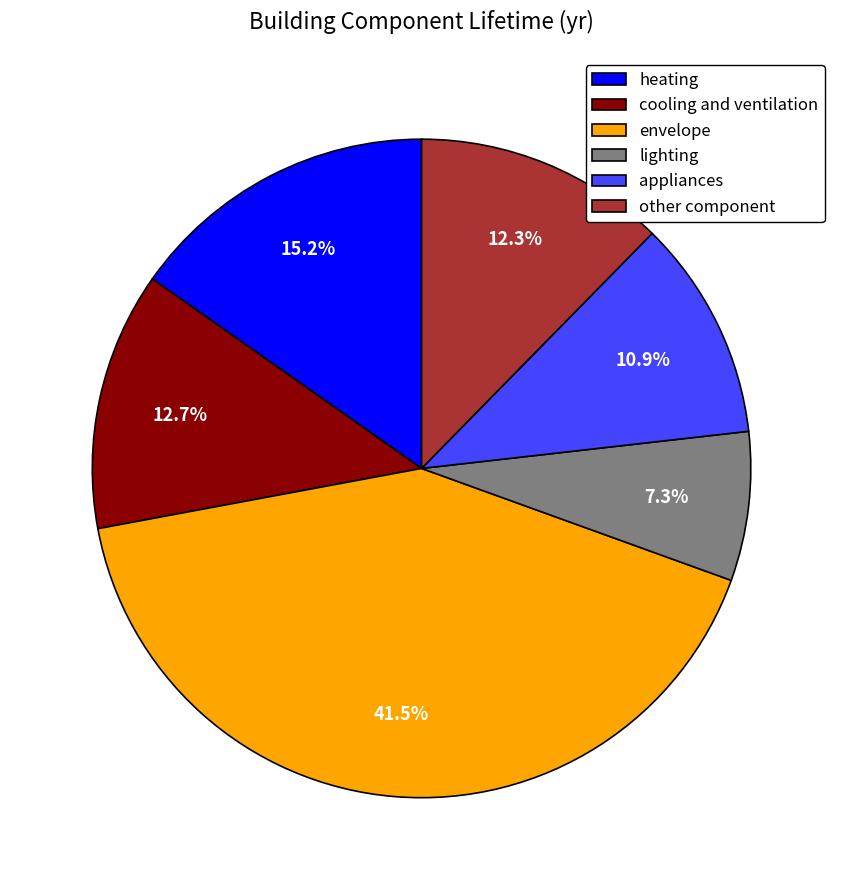

Is it true that other component is 12% of the pie?

True